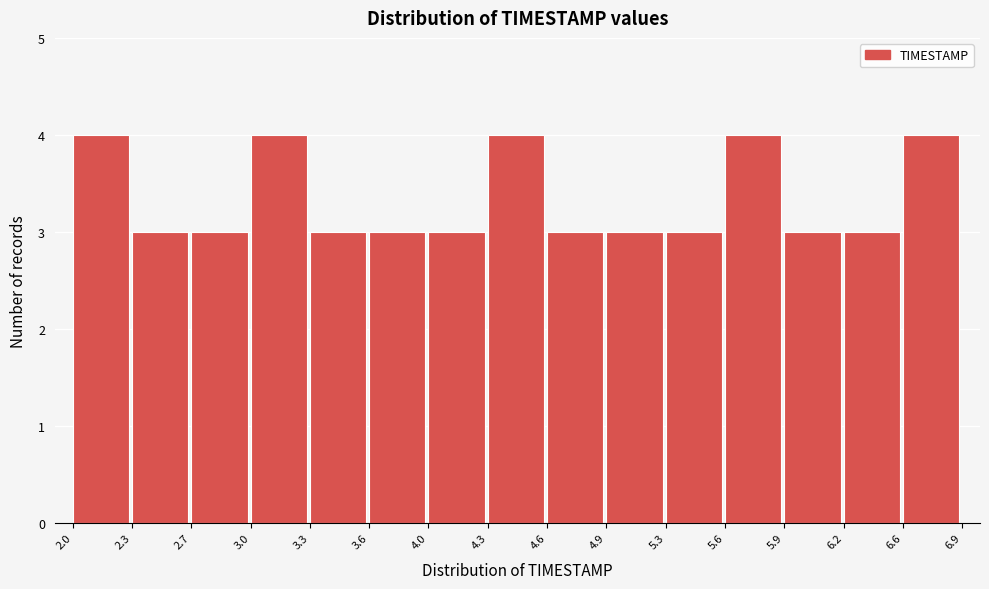

Reading left to right, transcribe this chart: for each bar, give the range it covers on the x-axis and its height. The values are not printed on the chart, so give them approximately, as read against the axis.

2.0 to 2.3: 4
2.3 to 2.7: 3
2.7 to 3.0: 3
3.0 to 3.3: 4
3.3 to 3.6: 3
3.6 to 4.0: 3
4.0 to 4.3: 3
4.3 to 4.6: 4
4.6 to 4.9: 3
4.9 to 5.3: 3
5.3 to 5.6: 3
5.6 to 5.9: 4
5.9 to 6.2: 3
6.2 to 6.6: 3
6.6 to 6.9: 4